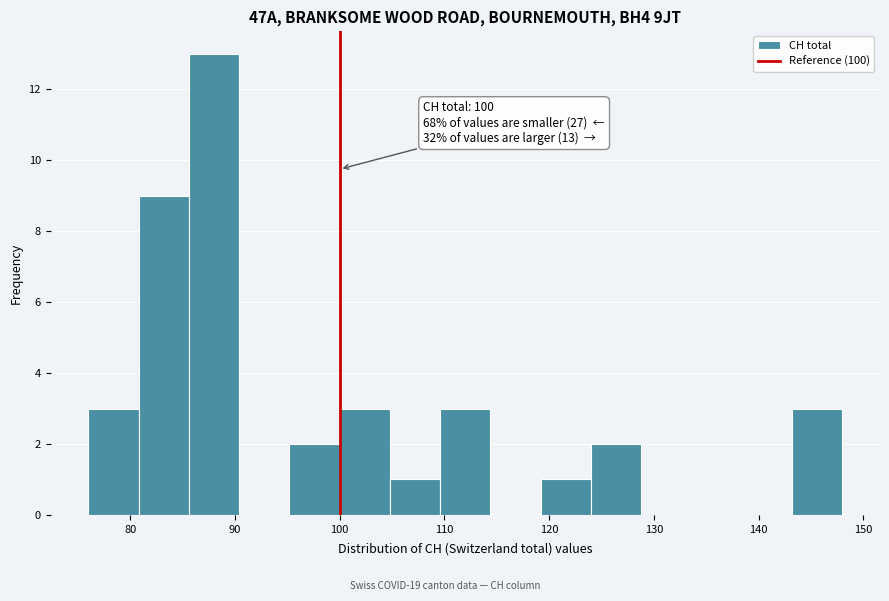

Which range on the x-axis has the tallest bar?

85.6 to 90.4